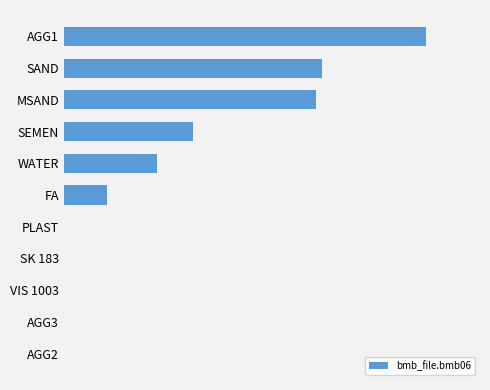

How many bars are there in total?

11